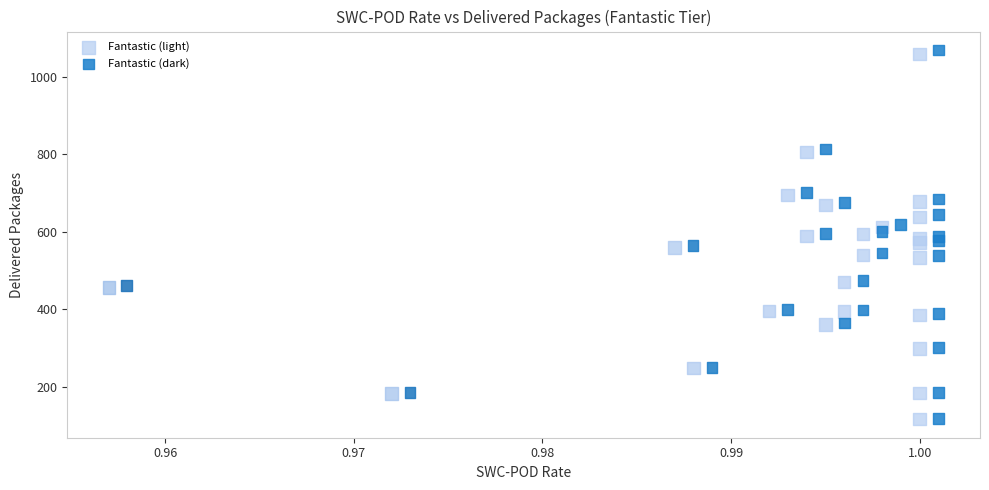

Which series has the largest Y range (max minus min)?

Fantastic (dark)